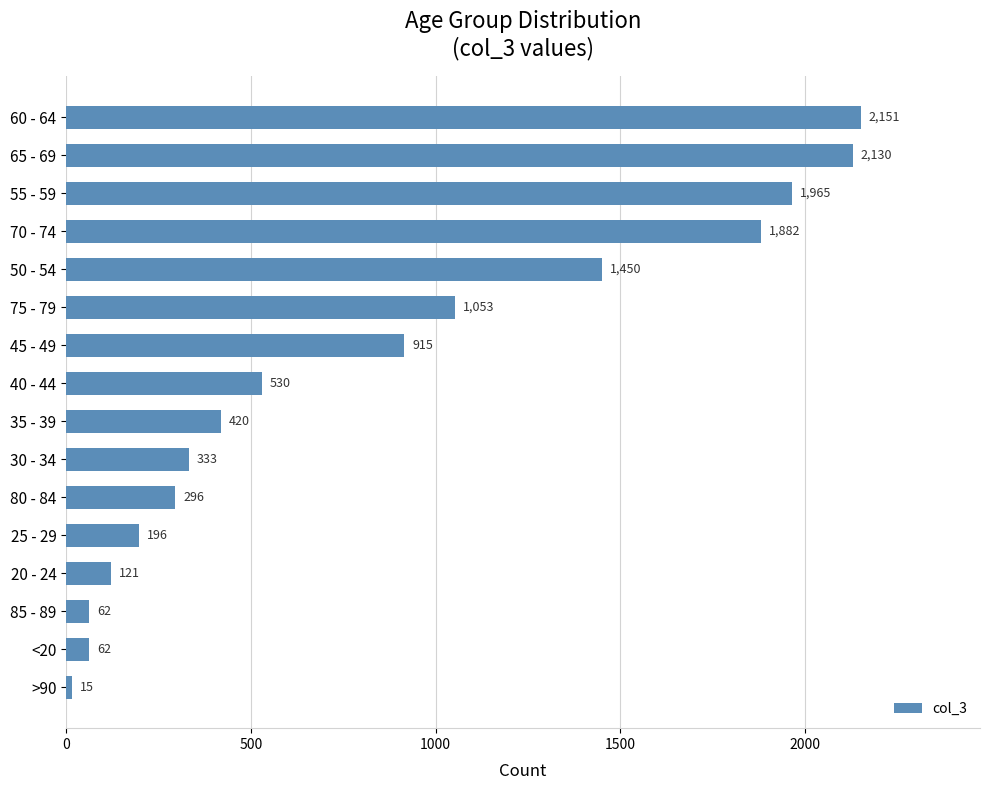

Approximately how many times larger is the value at 45 - 49 compared to 70 - 74?

0.5